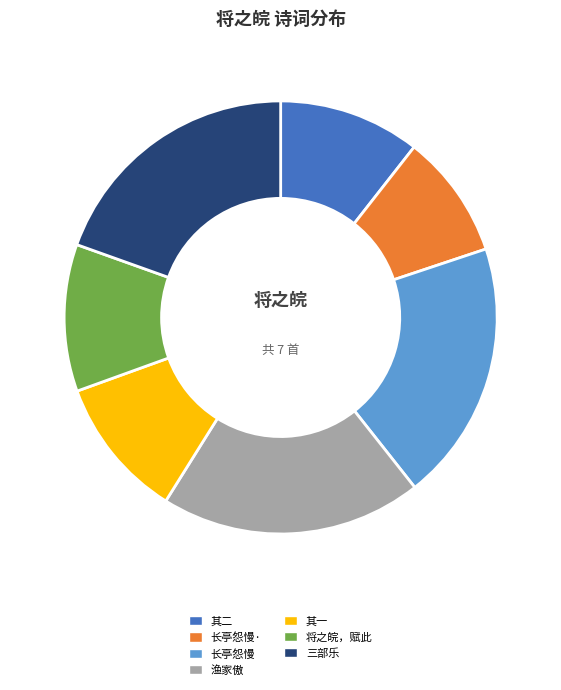

Does any single category account for the majority?

No